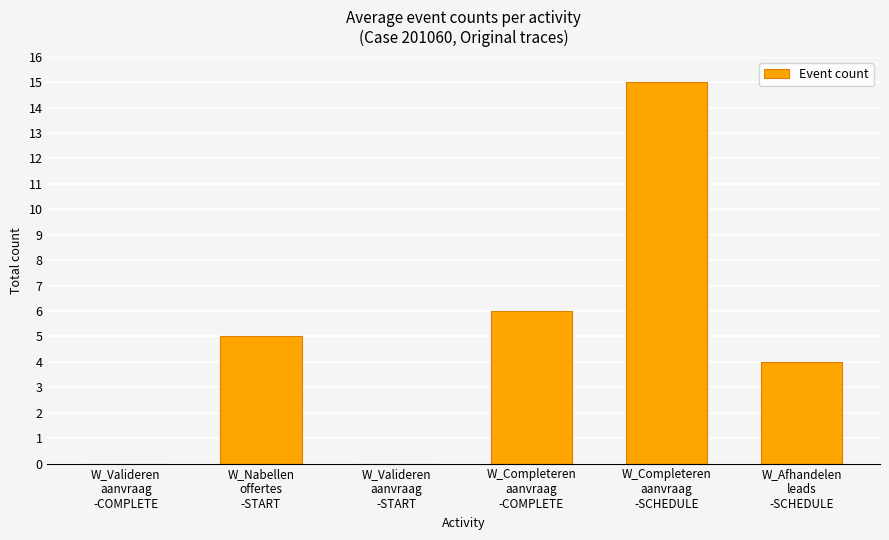

What is the maximum value shown in the chart?

15